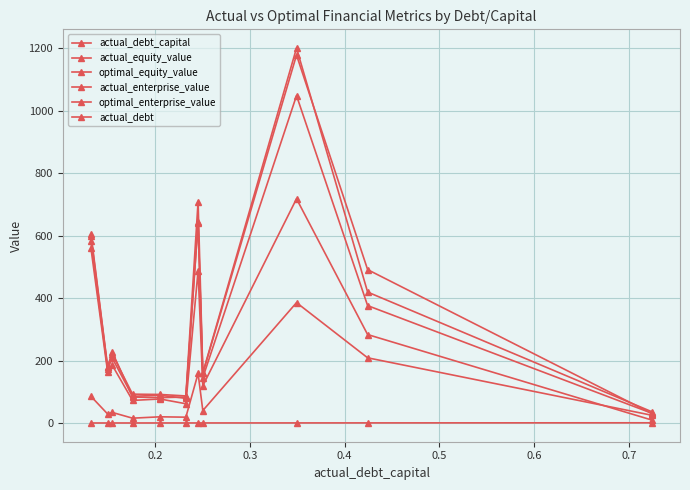

Which series has the largest range (max minus min)?

optimal_enterprise_value